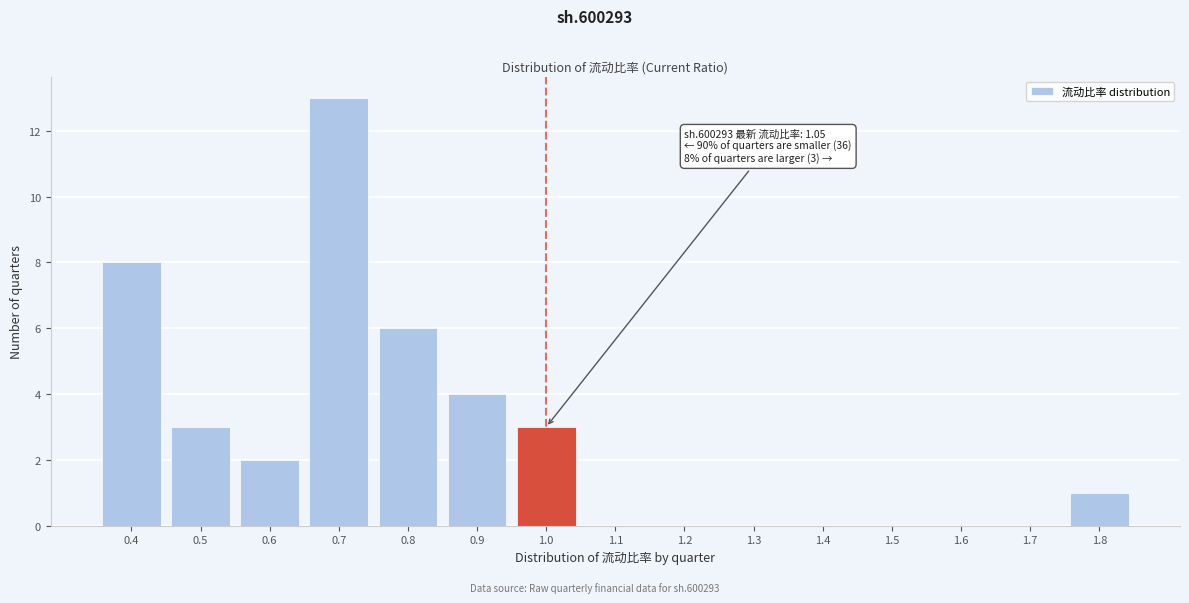

Reading left to right, what are all the values shown in this chart?

0.4=8	0.5=3	0.6=2	0.7=13	0.8=6	0.9=4	1.0=3	1.1=0	1.2=0	1.3=0	1.4=0	1.5=0	1.6=0	1.7=0	1.8=1